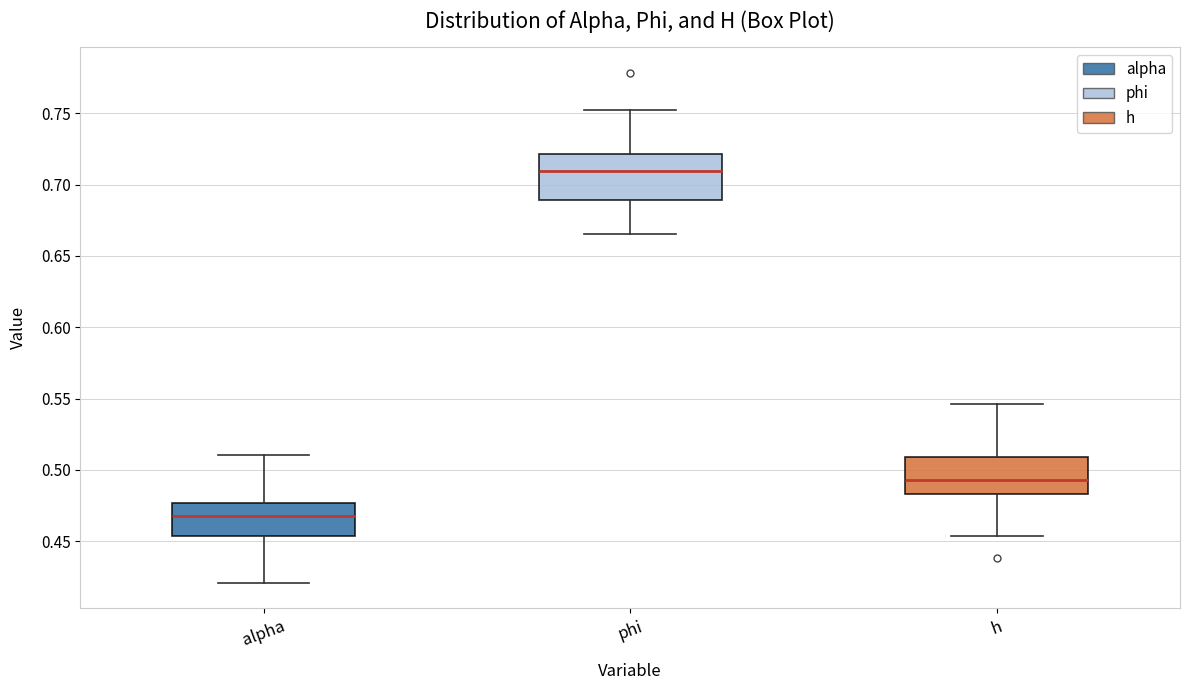

Reading left to right, transcribe this box plot: for each box, give where its median line is, the range the box spans, and where its two whiskers end, as read against the y-axis. The values are not printed on the chart, so give them approximately, as read against the axis.

alpha: median 0.470, box 0.455 to 0.475, whiskers 0.420 to 0.510
phi: median 0.710, box 0.690 to 0.720, whiskers 0.665 to 0.750
h: median 0.495, box 0.485 to 0.510, whiskers 0.455 to 0.545